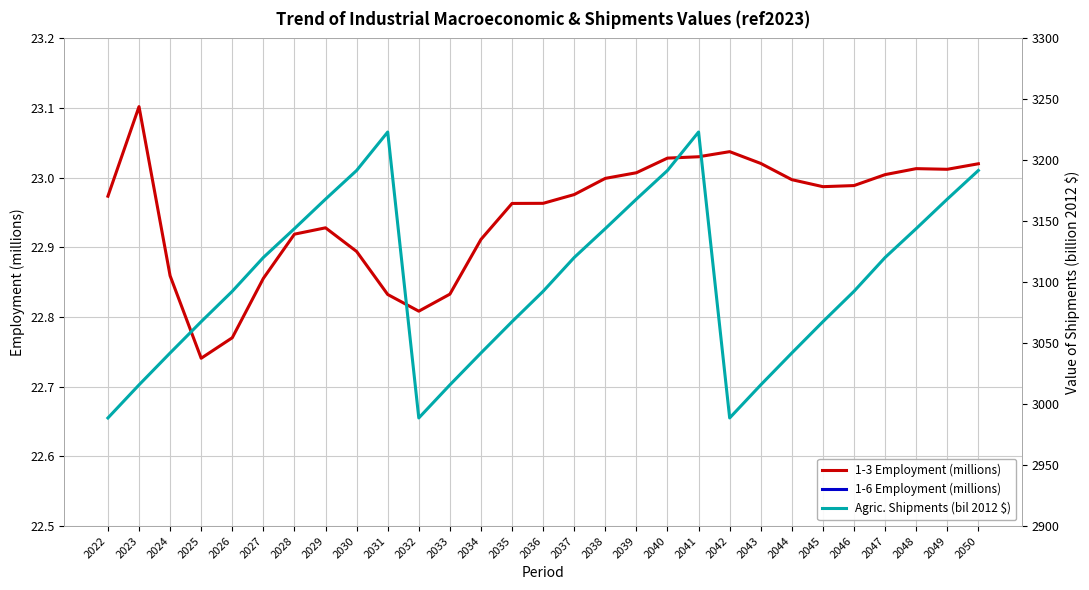

True or false: 1-6 Employment (millions) and 1-3 Employment (millions) intersect in this chart.

False